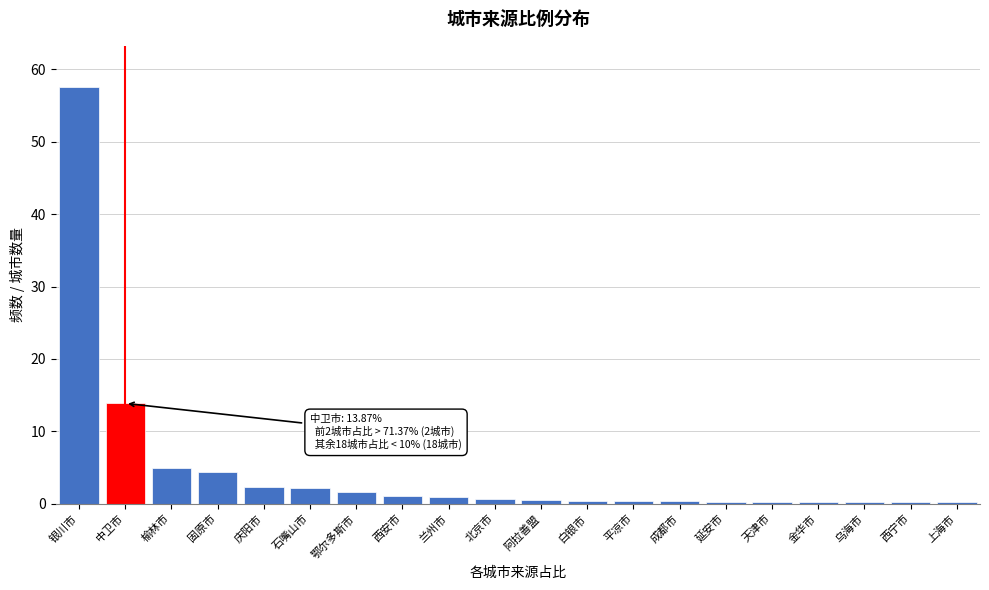

What is the approximate value at 石嘴山市?

2.1